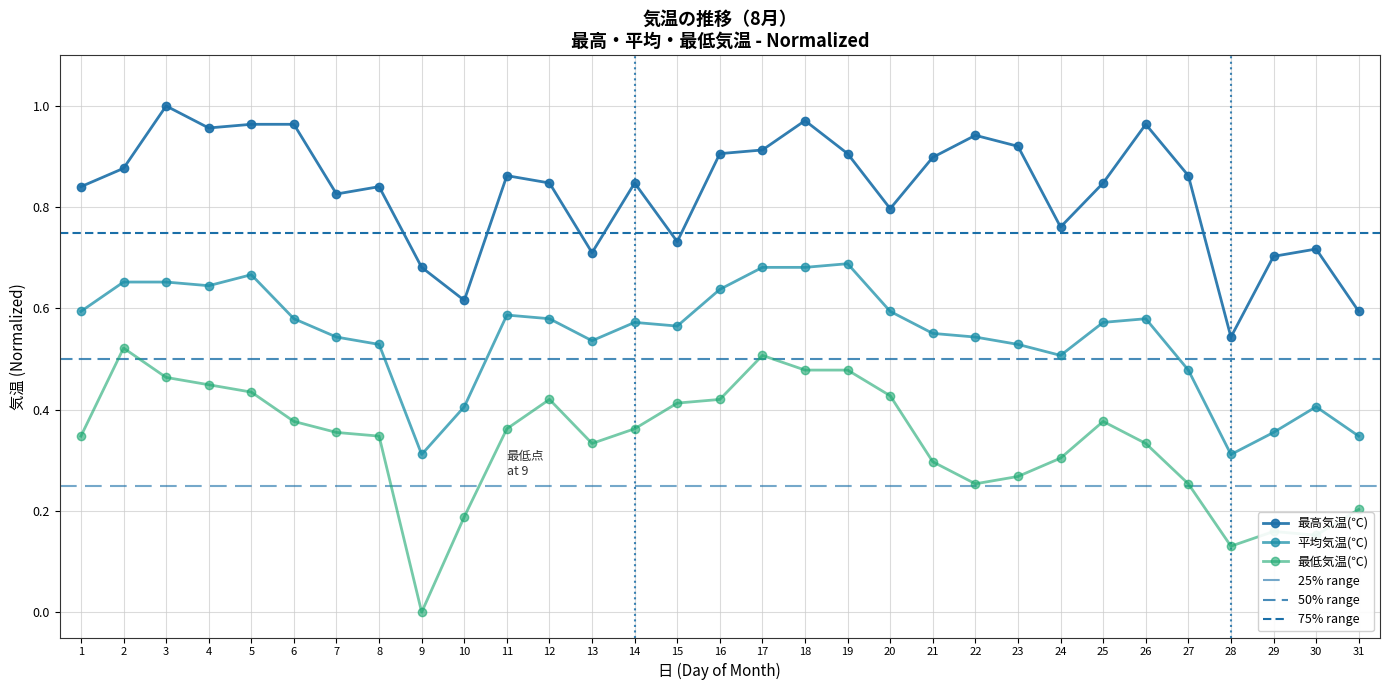

True or false: 平均気温(℃) and 最低気温(℃) cross at least once.

False